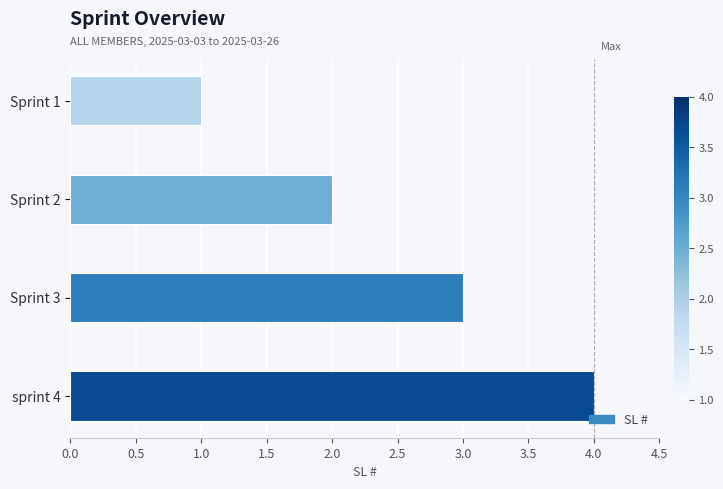

What is the label of the 4th bar from the bottom?

Sprint 1